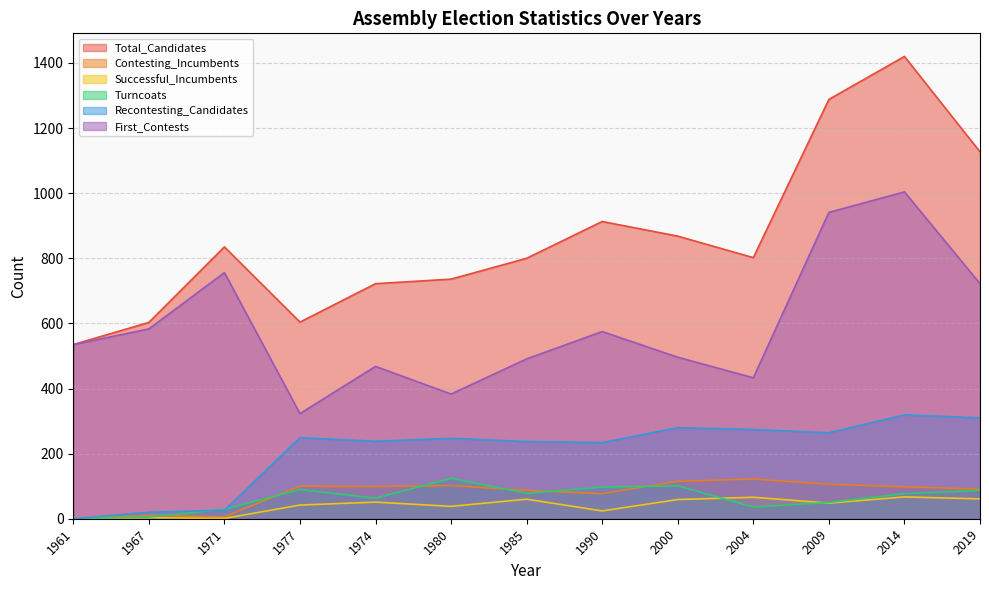

What are all the series names shown in the legend?

Total_Candidates, Contesting_Incumbents, Successful_Incumbents, Turncoats, Recontesting_Candidates, First_Contests